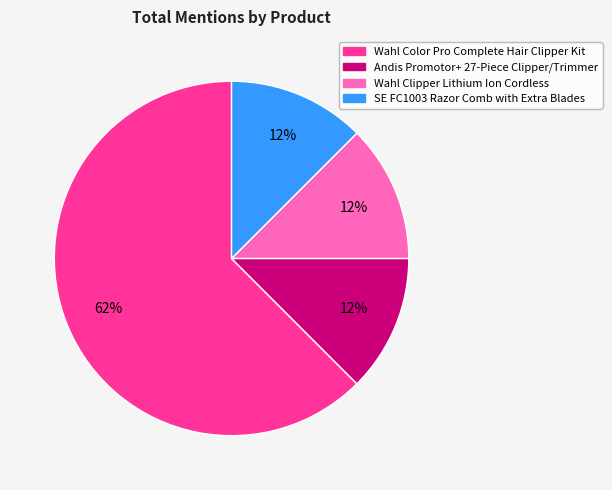

To the nearest percent, what is the average slice percentage?

25%